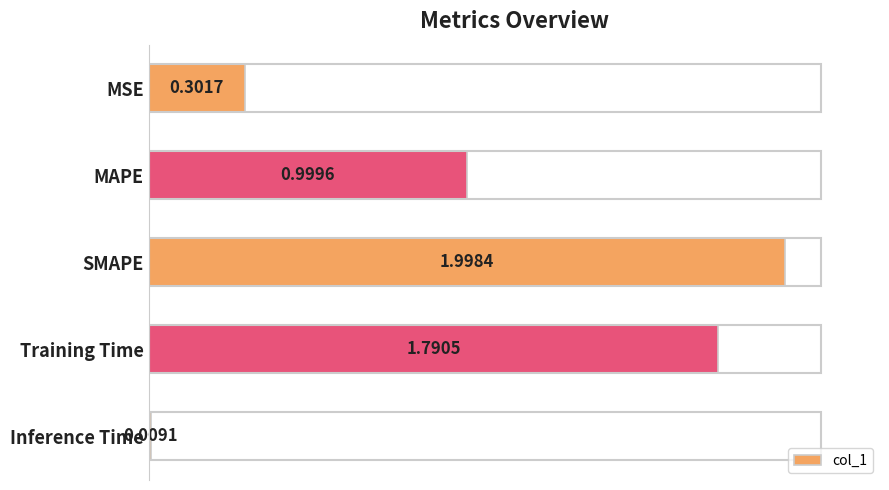

Where is the data nearest to the value 1?

MAPE